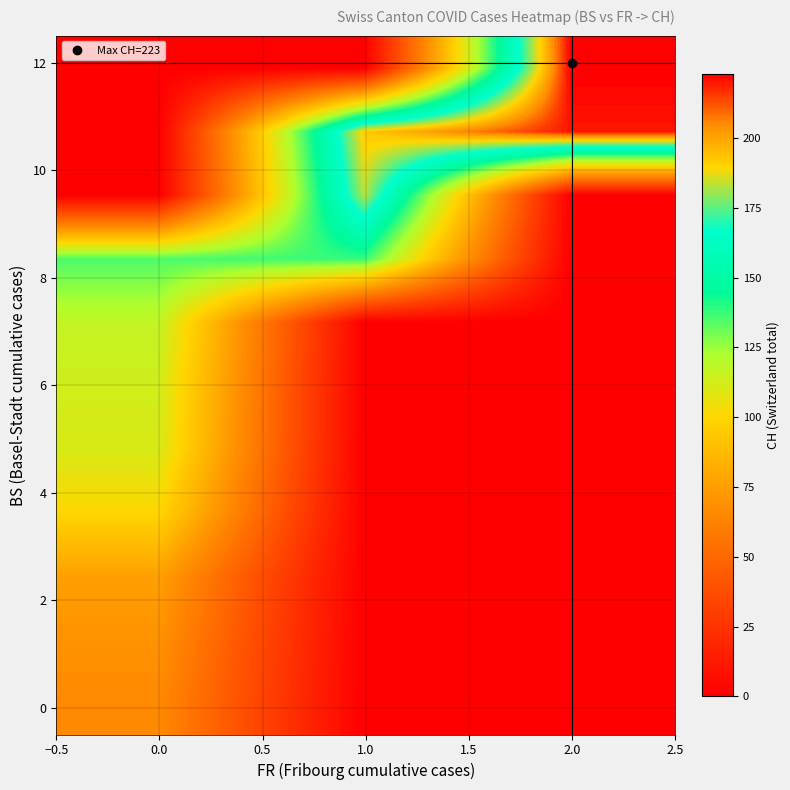

Reading left to right, what are all the values shown in this chart?

row_0: 66	0	0
row_1: 70	0	0
row_2: 76	0	0
row_3: 100	0	0
row_4: 111	0	0
row_5: 113	0	0
row_6: 117	0	0
row_7: 135	138	0
row_8: 0	183	0
row_9: 0	192	220
row_10: 0	0	223